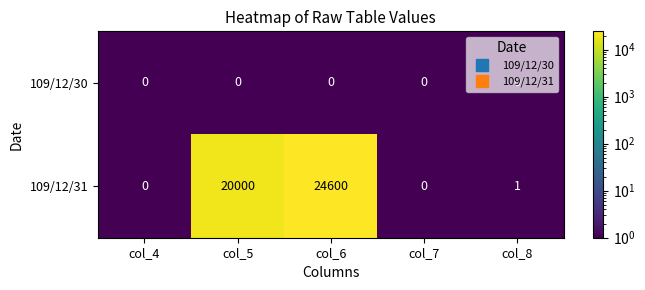

What is the maximum value shown in the chart?

24600